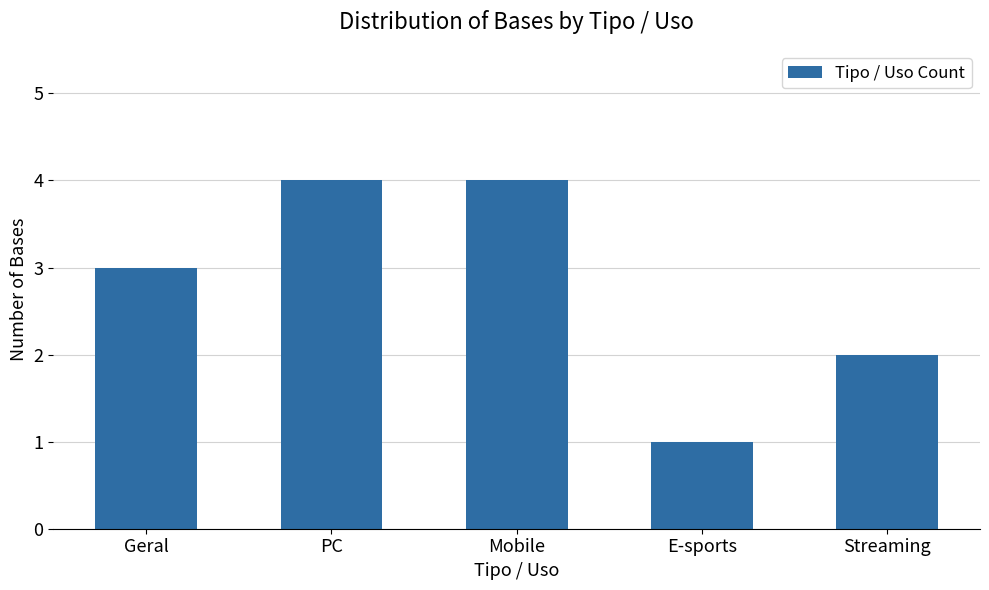

What is the label of the 4th bar from the right?

PC